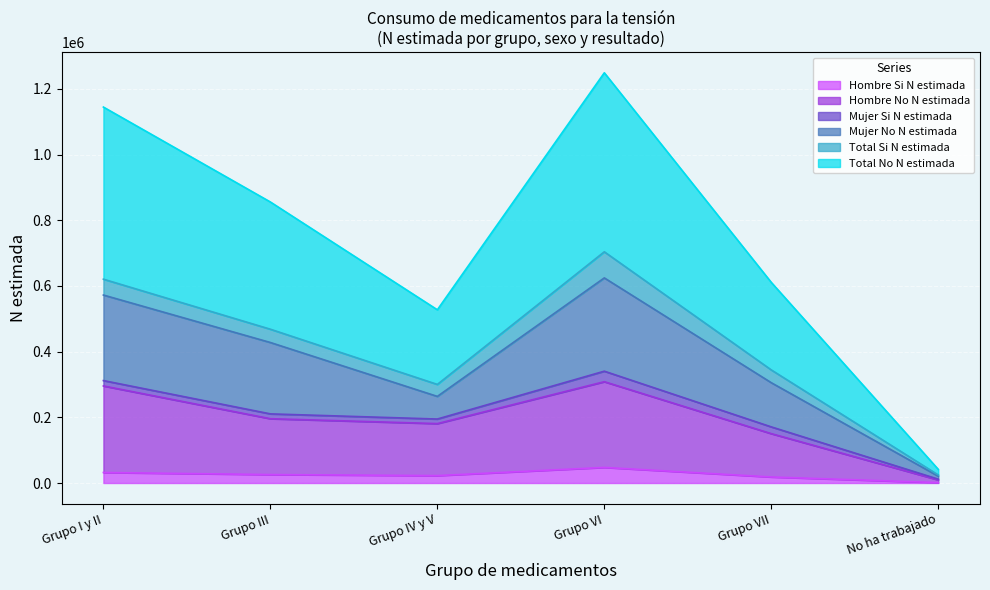

What is the highest value of the Hombre Si N estimada series?

47479